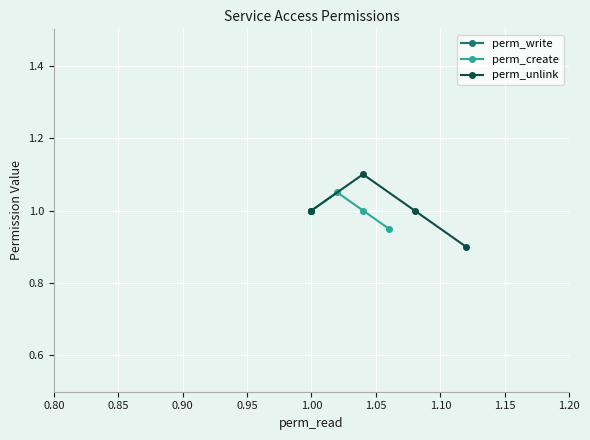

How many categories are shown in the chart?

4